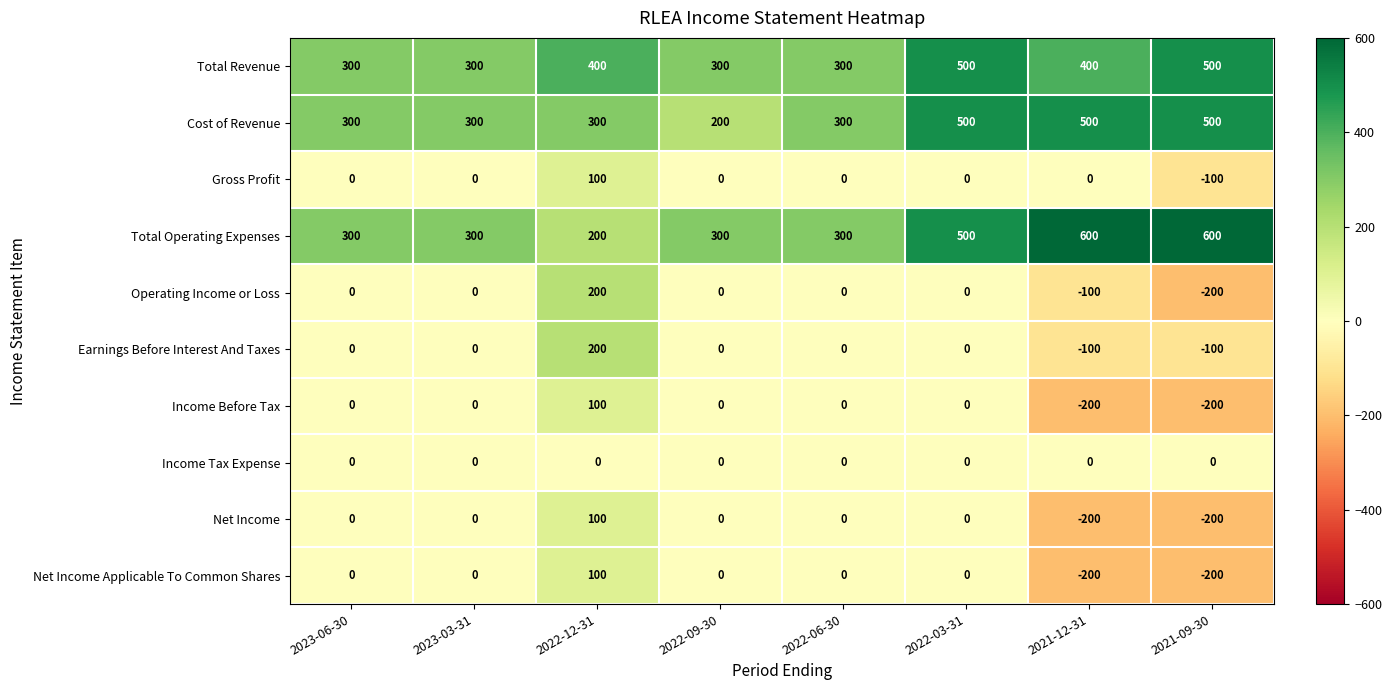

How many values in Net Income are below zero?

2